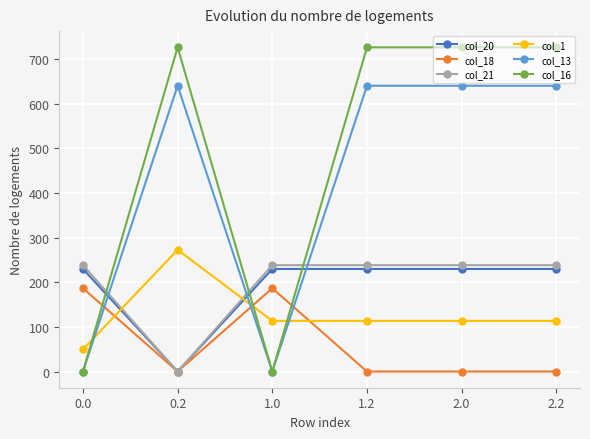

Does the chart have visible grid lines?

Yes